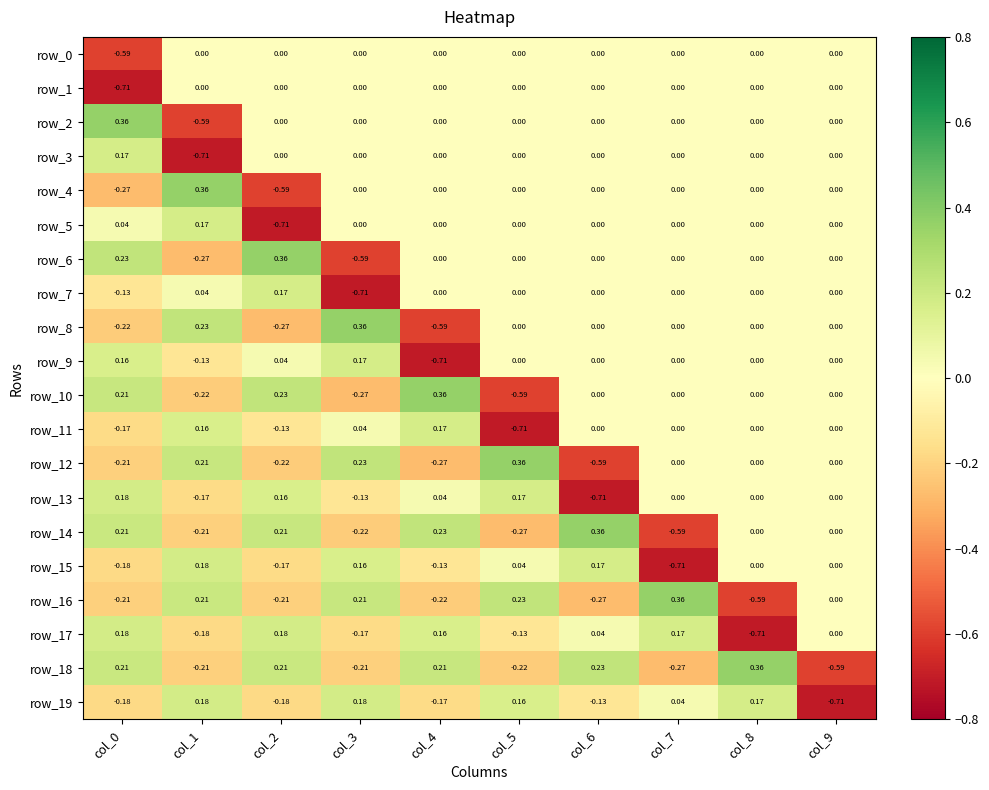

True or false: row_11 has a value of -1.2 at col_5.

False